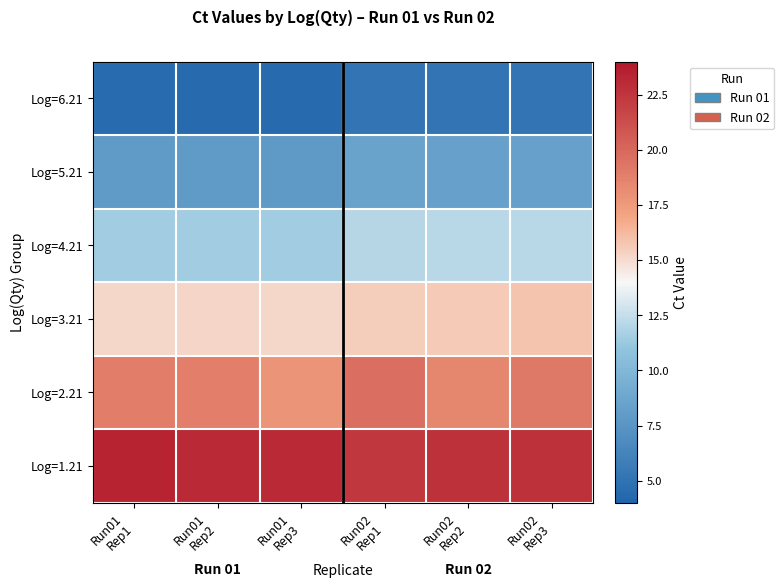

Reading right to left, what are all the values shown in this chart?

Log=6.21: Run02
Rep3=5.2	Run02
Rep2=5.2	Run02
Rep1=5.2	Run01
Rep3=4.4	Run01
Rep2=4.4	Run01
Rep1=4.5
Log=5.21: Run02
Rep3=8.4	Run02
Rep2=8.4	Run02
Rep1=8.5	Run01
Rep3=7.9	Run01
Rep2=7.9	Run01
Rep1=7.9
Log=4.21: Run02
Rep3=12.2	Run02
Rep2=12.2	Run02
Rep1=12.1	Run01
Rep3=11.5	Run01
Rep2=11.5	Run01
Rep1=11.5
Log=3.21: Run02
Rep3=15.8	Run02
Rep2=15.6	Run02
Rep1=15.6	Run01
Rep3=15.1	Run01
Rep2=15.2	Run01
Rep1=15.1
Log=2.21: Run02
Rep3=19.1	Run02
Rep2=18.5	Run02
Rep1=19.7	Run01
Rep3=17.8	Run01
Rep2=18.9	Run01
Rep1=19.0
Log=1.21: Run02
Rep3=22.7	Run02
Rep2=22.7	Run02
Rep1=22.4	Run01
Rep3=23.1	Run01
Rep2=23.1	Run01
Rep1=23.5